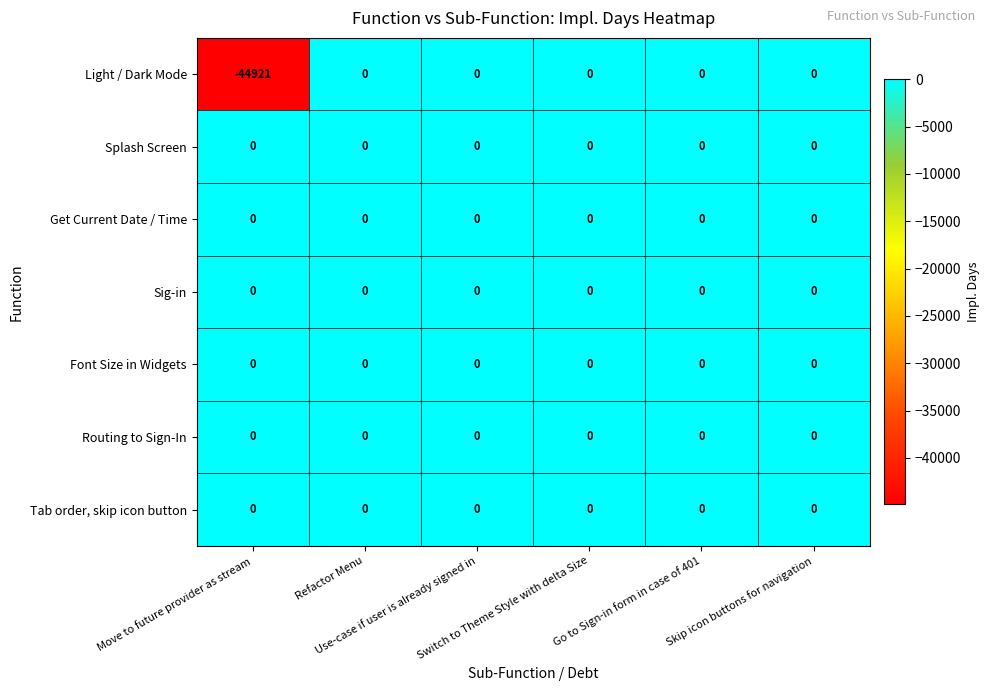

Which series has the largest range (max minus min)?

Light / Dark Mode